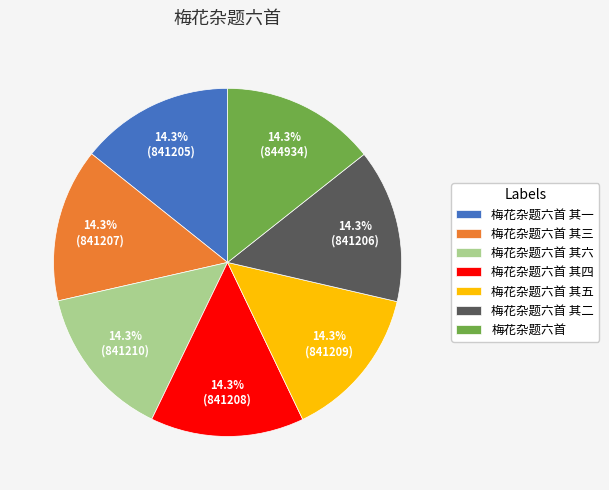

Approximately how many times larger is the value at 梅花杂题六首 compared to 梅花杂题六首 其六?

1.0